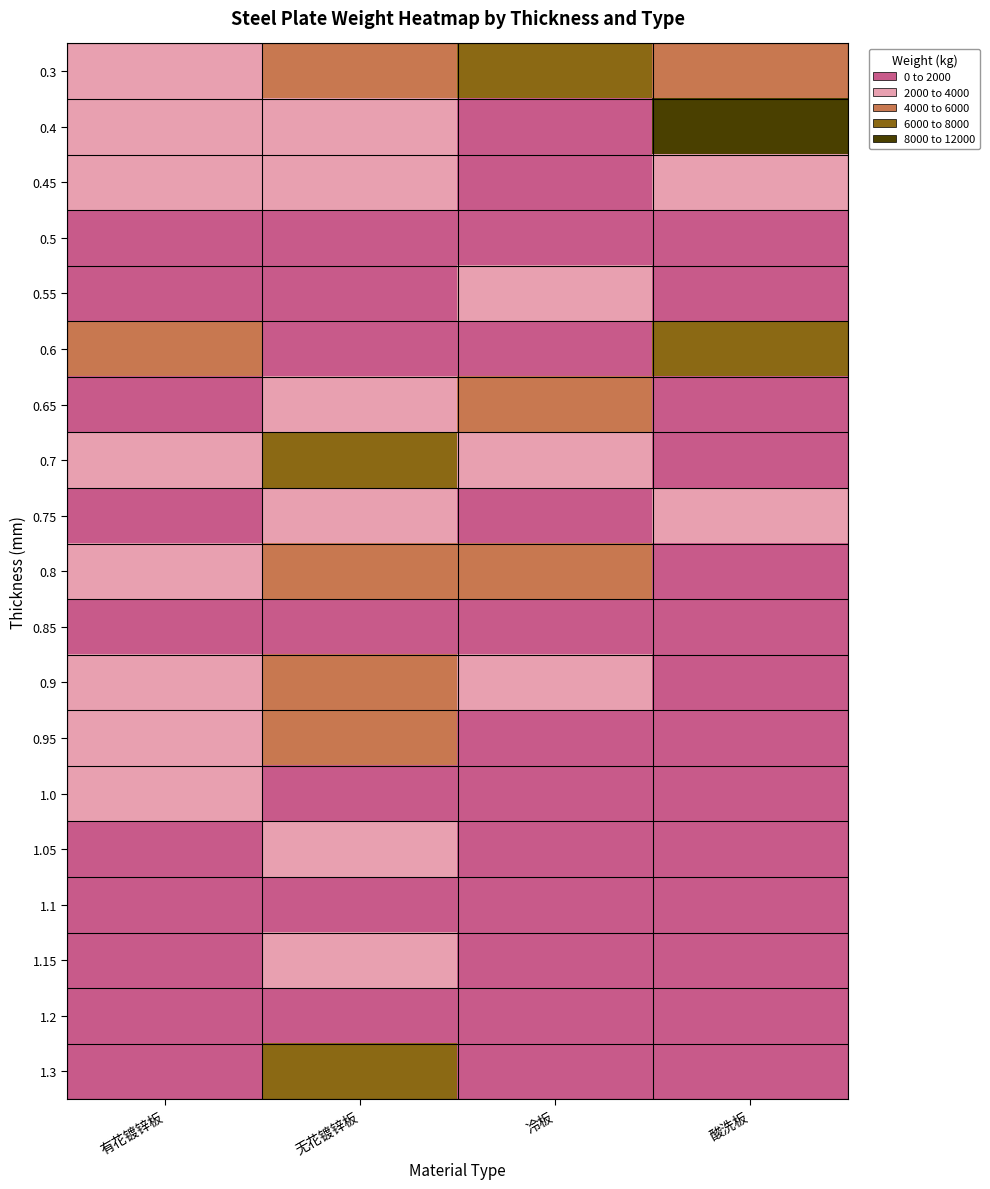

What is the spread (max minus min) of values at 有花镀锌板?

4239.0